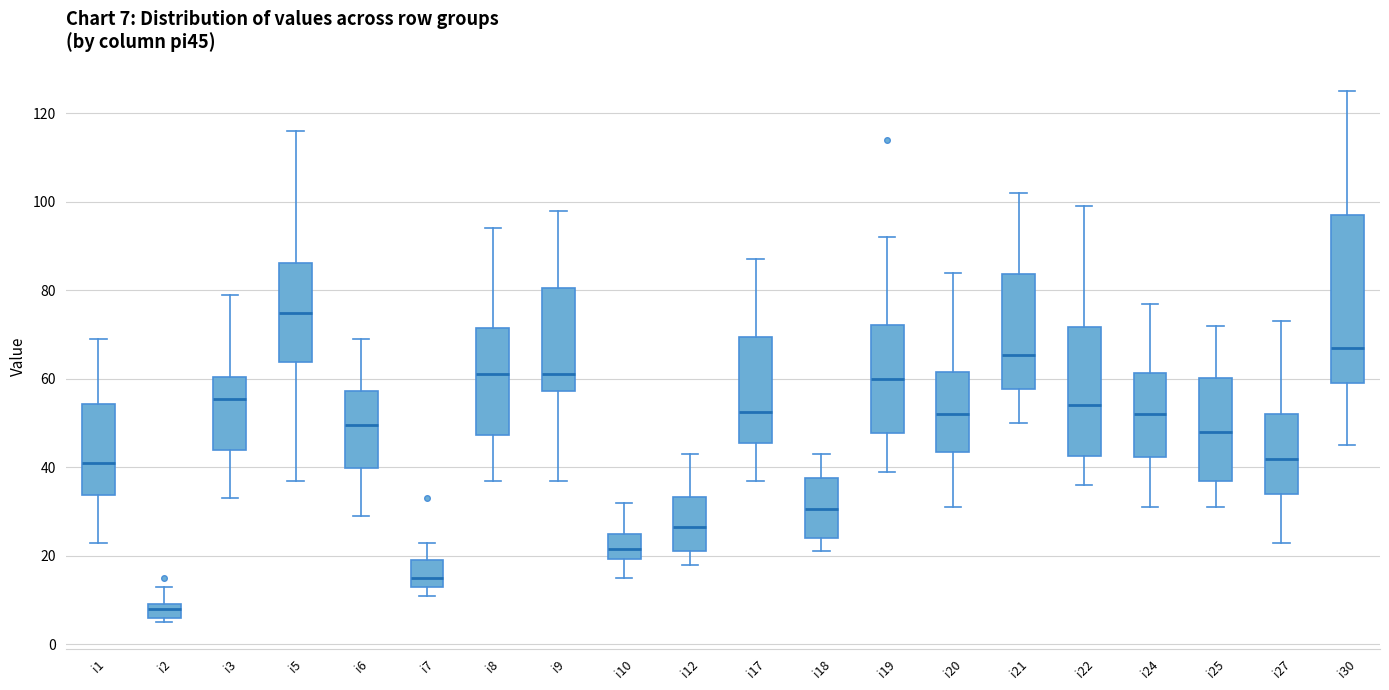

Which box has the lowest median line?

i2